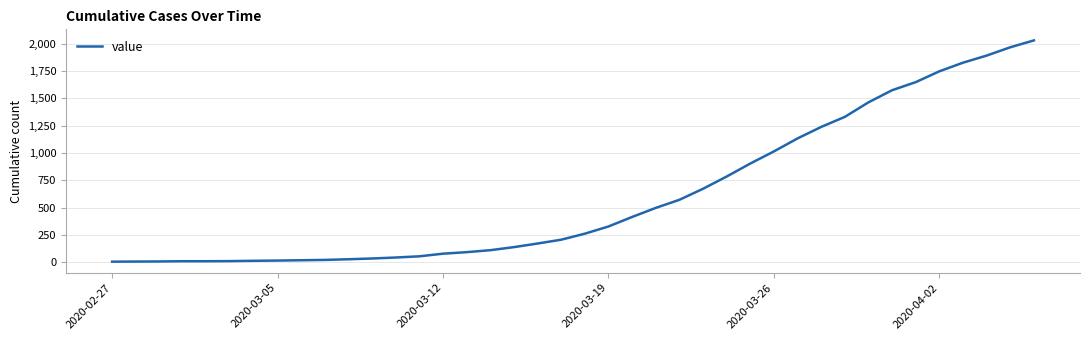

What is the greatest value displayed?

2031